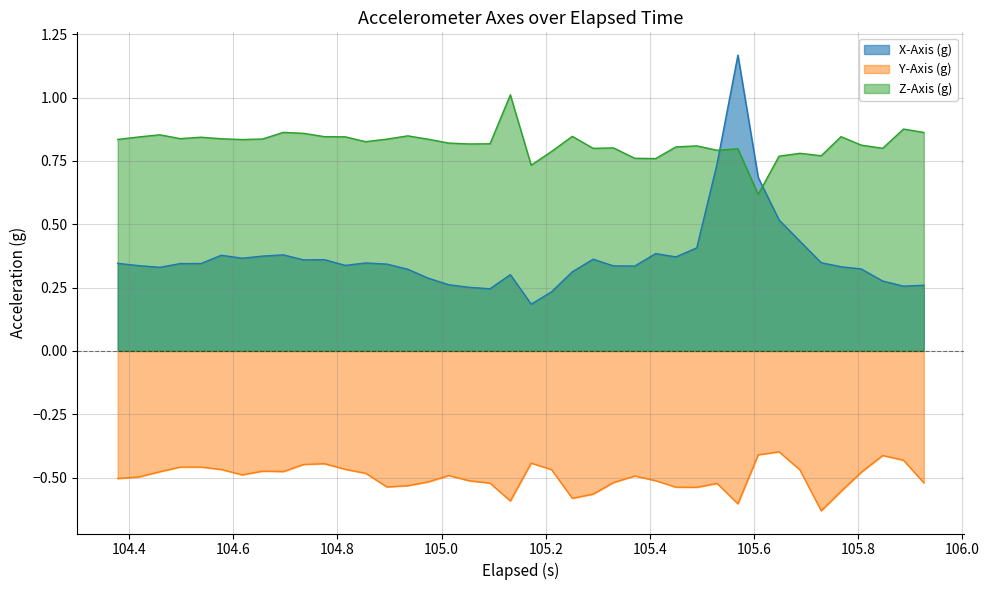

Which series has the widest spread of values?

X-Axis (g)